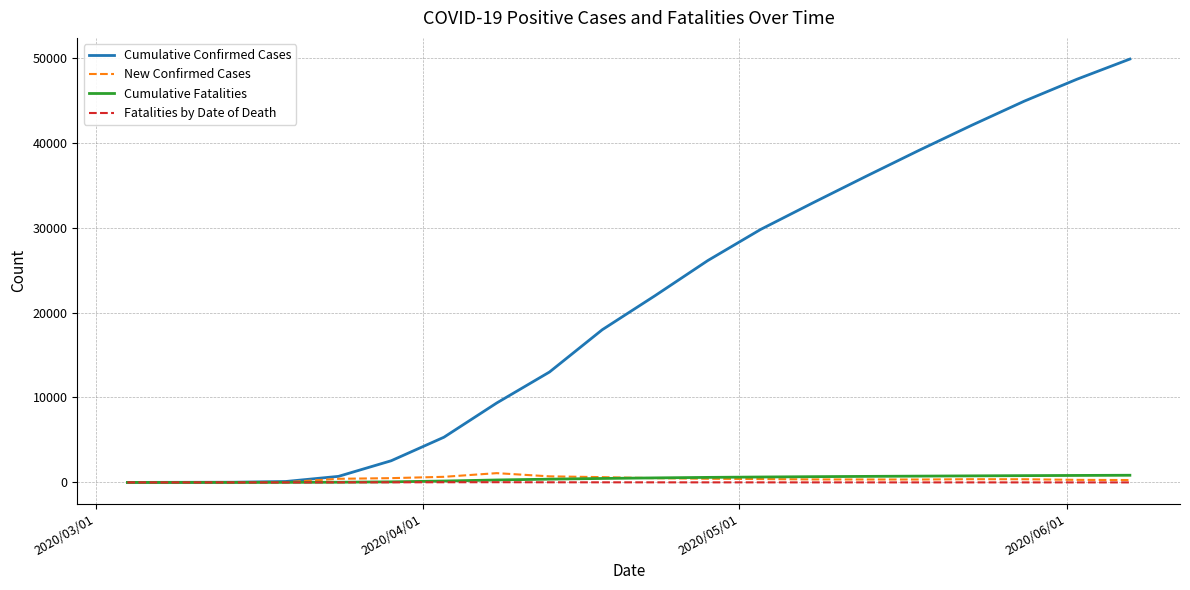

Does the chart display data point markers on the line(s)?

No